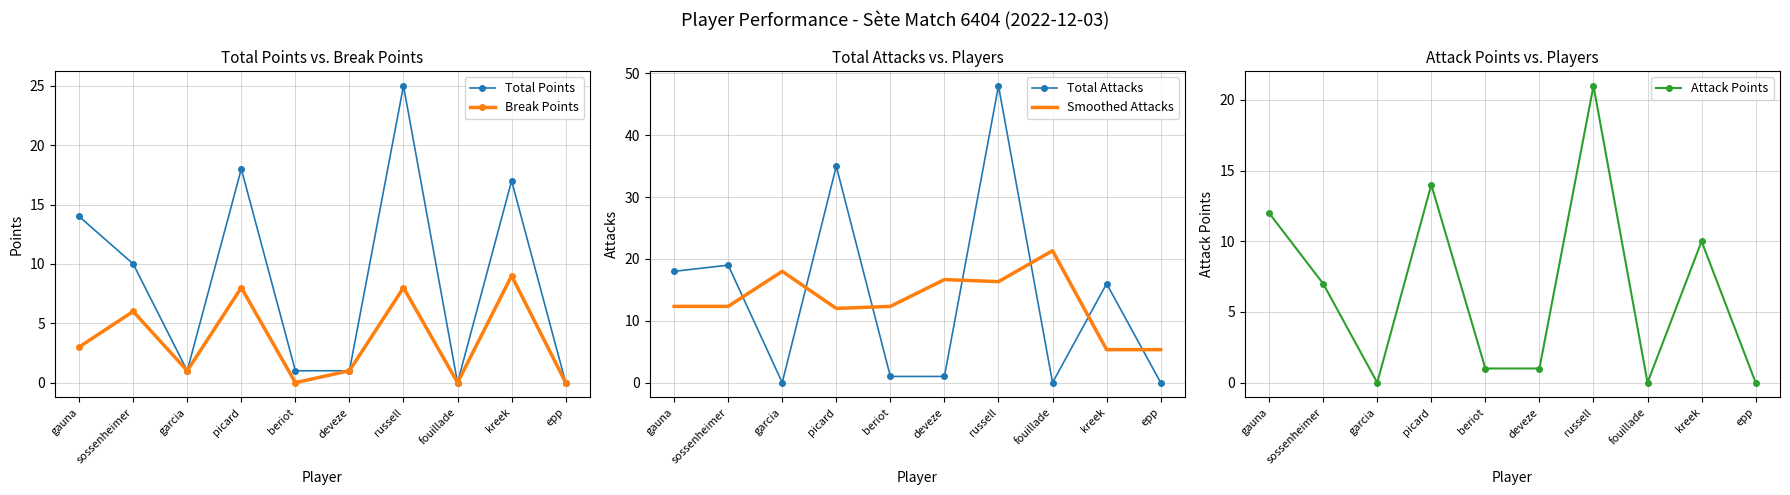

Which series has the largest total across all categories?

Total Attacks